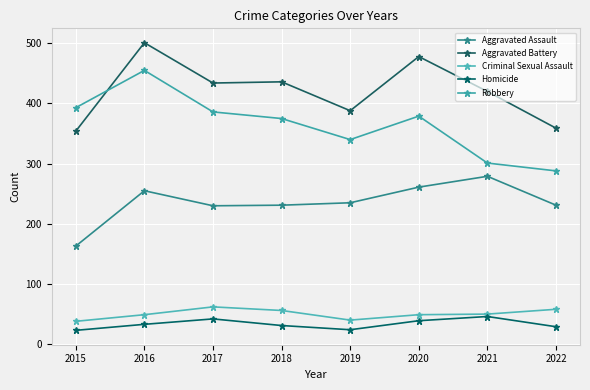

True or false: Aggravated Assault and Criminal Sexual Assault intersect in this chart.

False